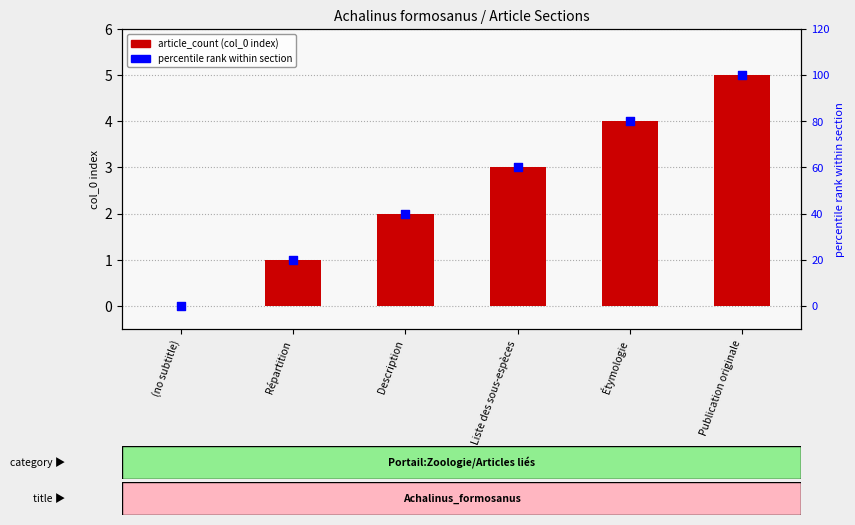

Which series has the widest spread of Y values?

percentile rank within section